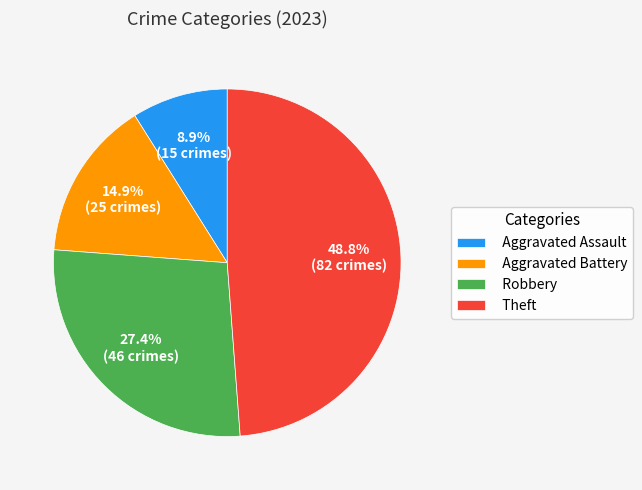

Approximately how many times larger is the value at Aggravated Assault compared to Robbery?

0.3